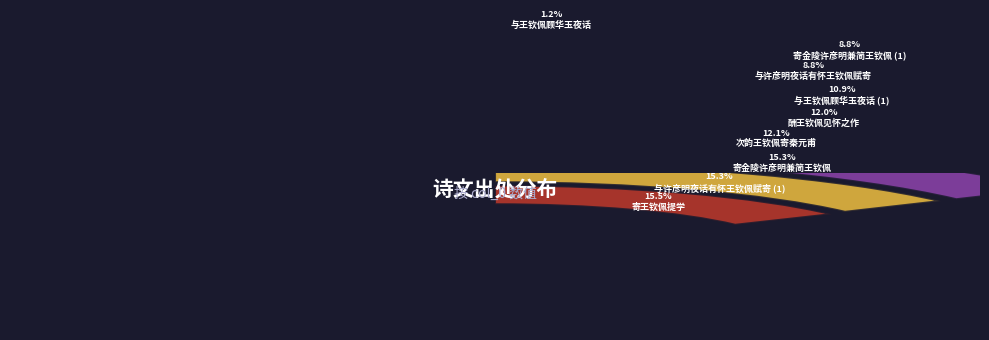

Combined, do 寄金陵许彦明兼简王钦佩 and 寄金陵许彦明兼简王钦佩 account for over 50%?

No